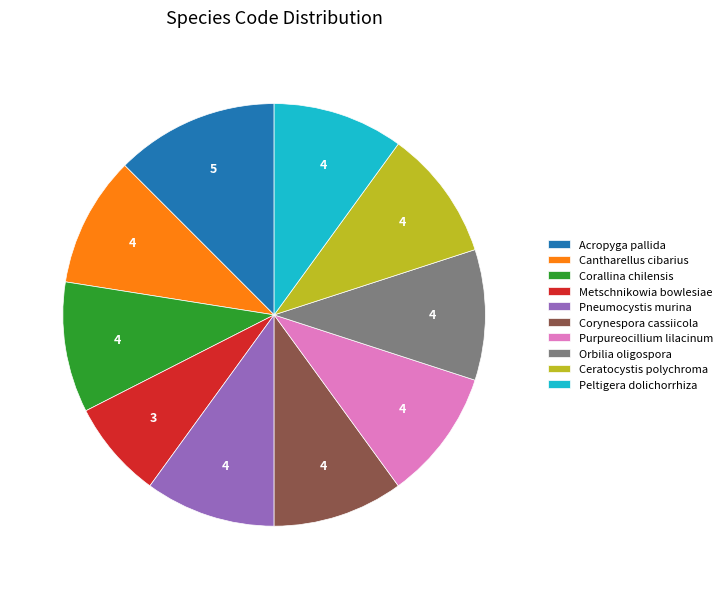

True or false: Corynespora cassiicola accounts for 3% of the total.

False